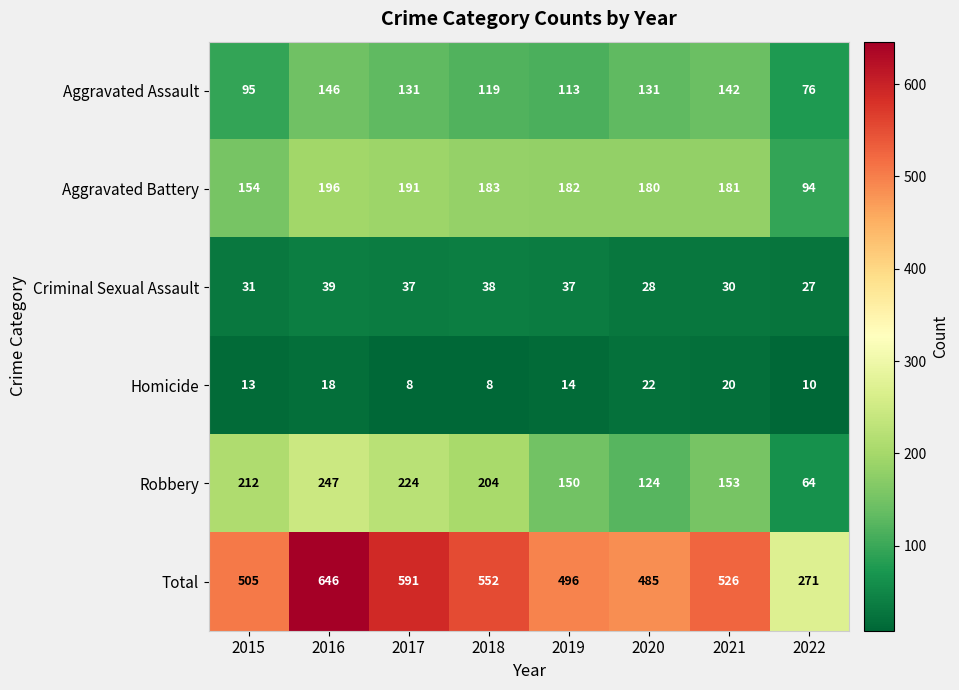

Rank the series by their maximum value, from lowest to highest.

Homicide, Criminal Sexual Assault, Aggravated Assault, Aggravated Battery, Robbery, Total